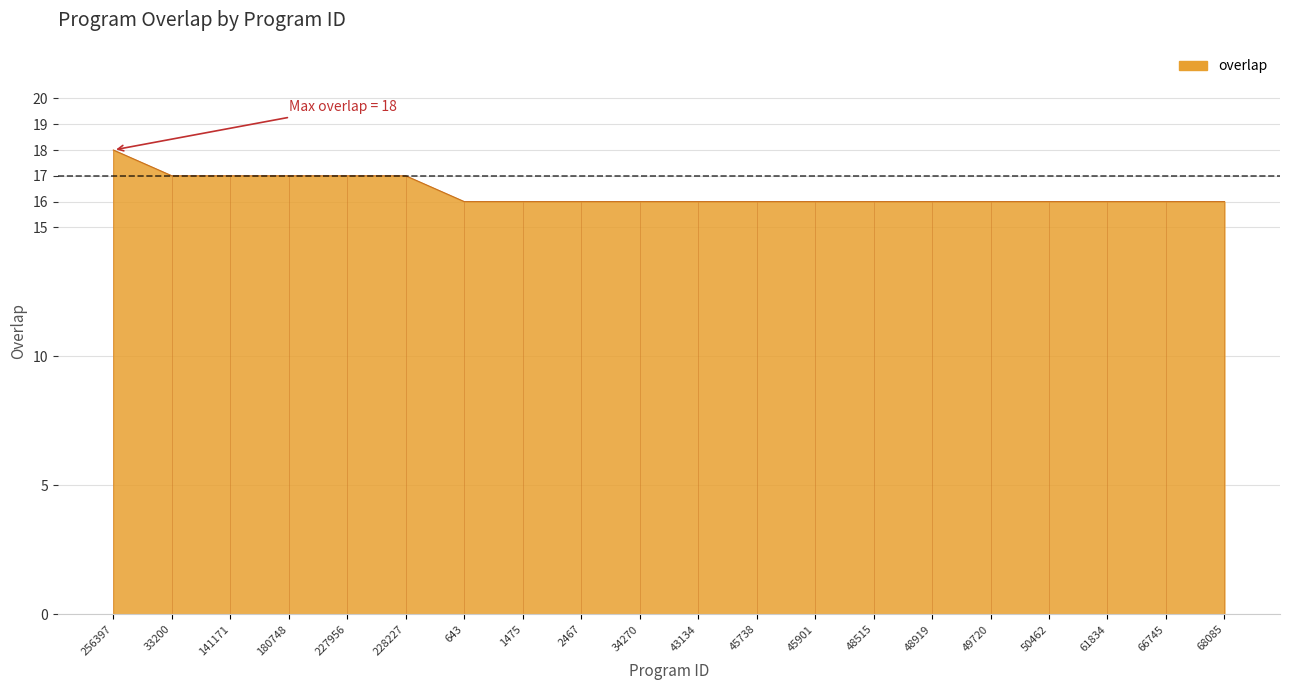

Which has a higher value, 45901 or 1475?

45901